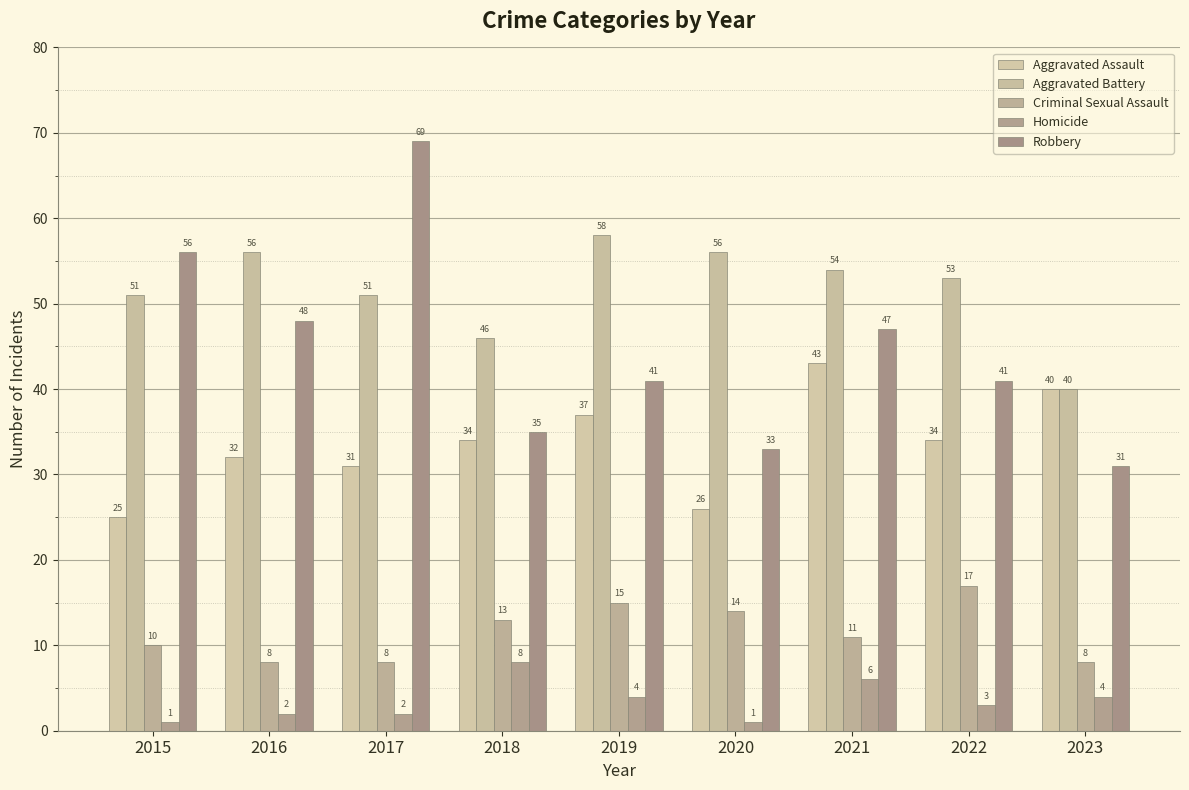

True or false: Aggravated Battery has a value of 87 at 2016.

False